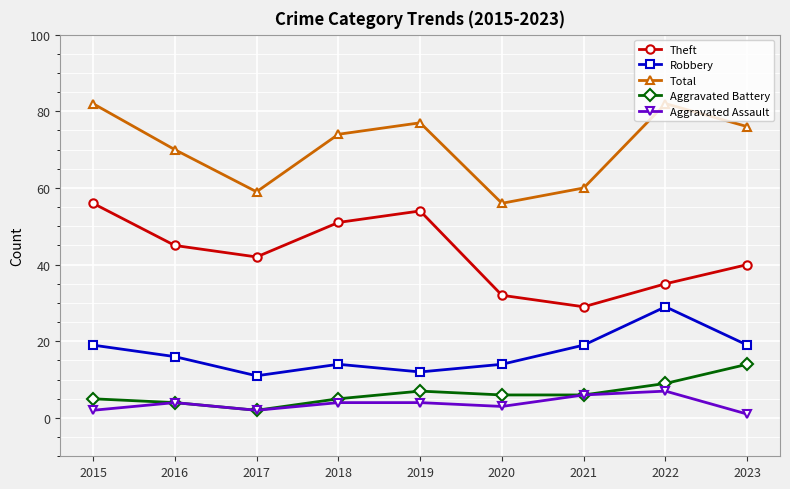

At which category does Theft reach its first local peak?

2019